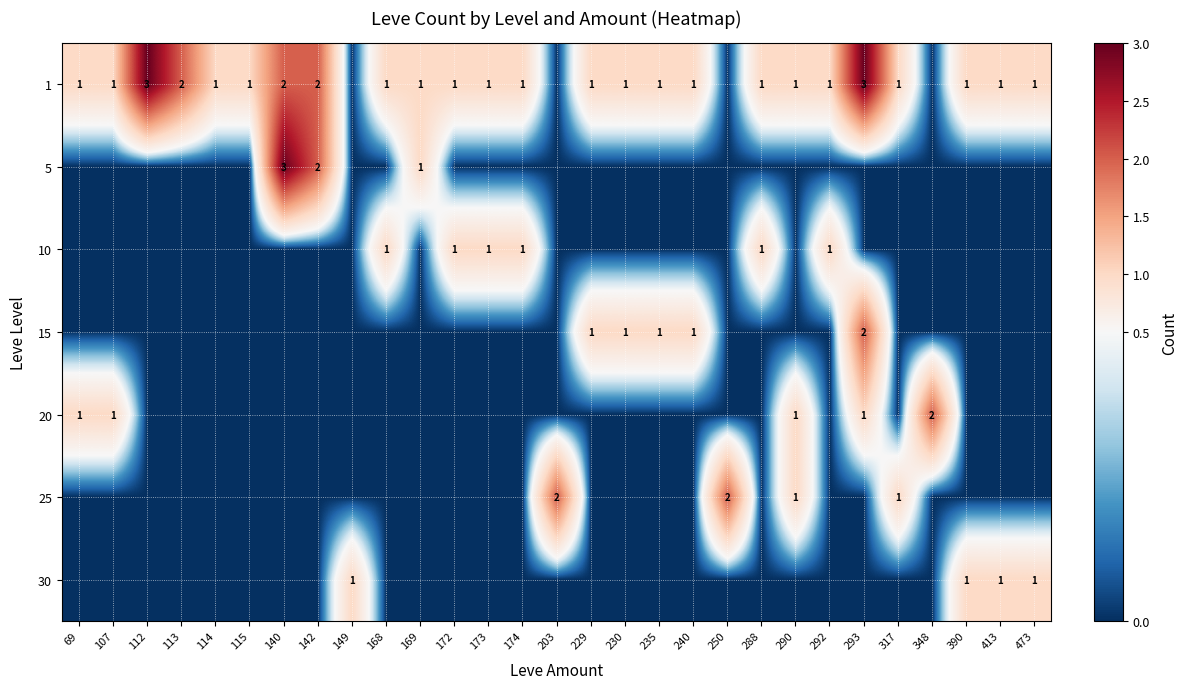

The 30 series shows 1 at 413. True or false?

True